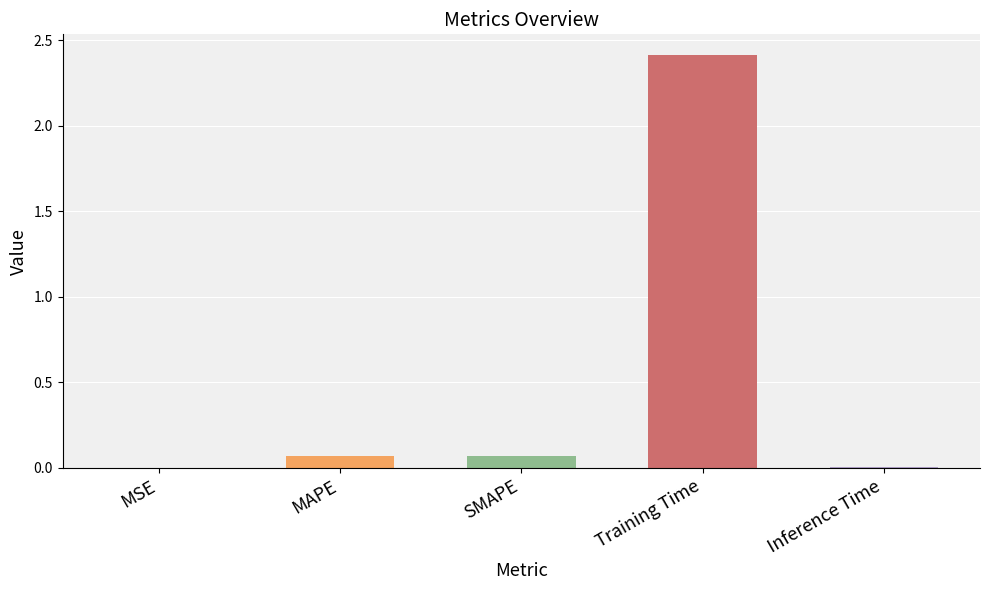

True or false: the data shows 0.0 at MSE.

True